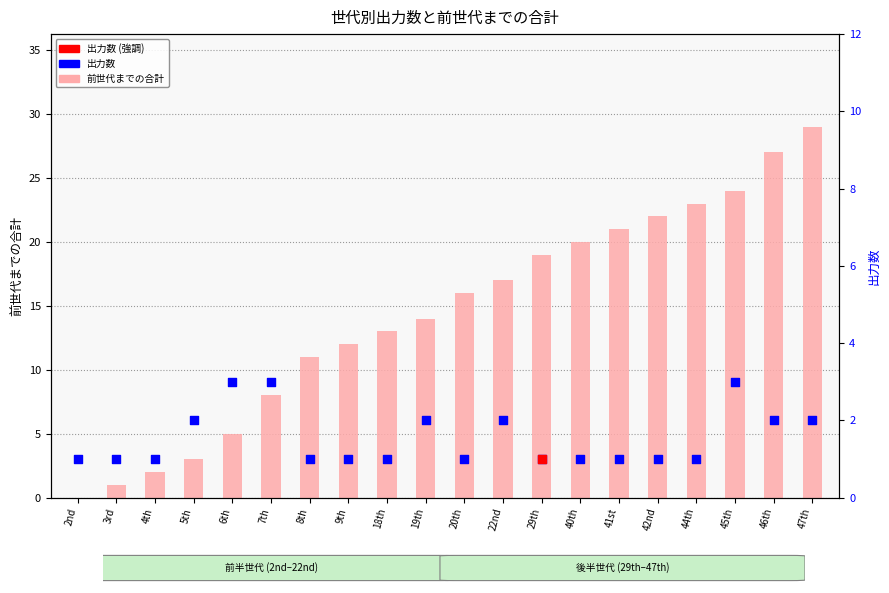

At which category is the sum across all series the highest?

47th